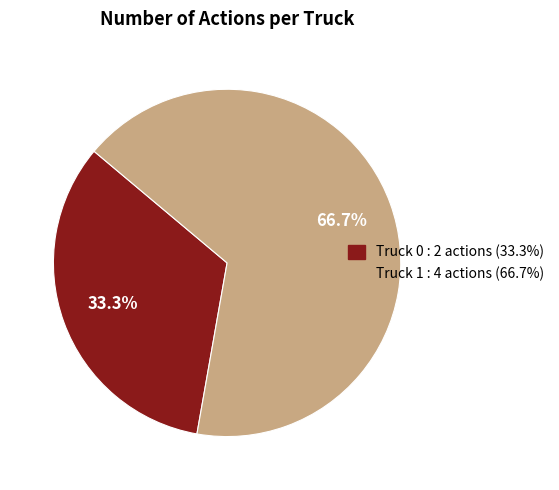

Which slice is the largest?

Truck 1